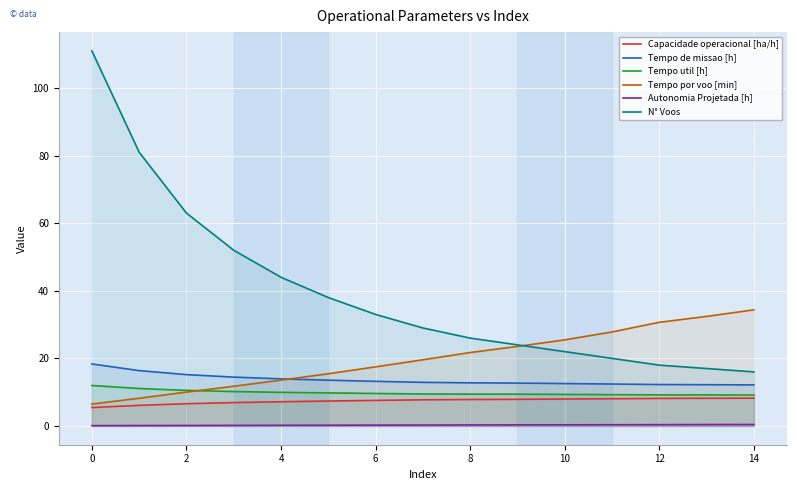

What is the smallest value displayed?

0.1